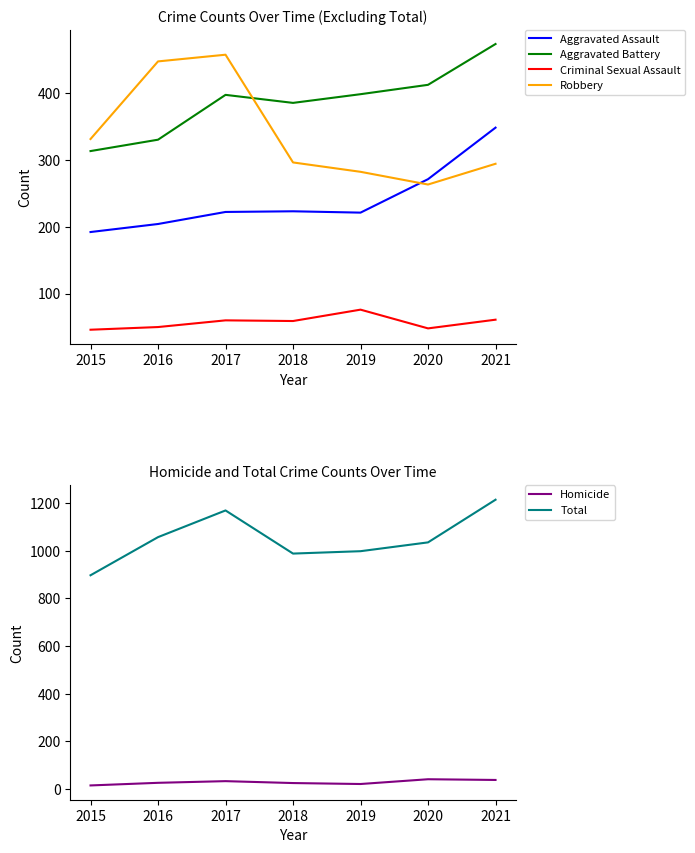

Is the value of Aggravated Battery at 2016 greater than the value of Criminal Sexual Assault at 2016?

Yes